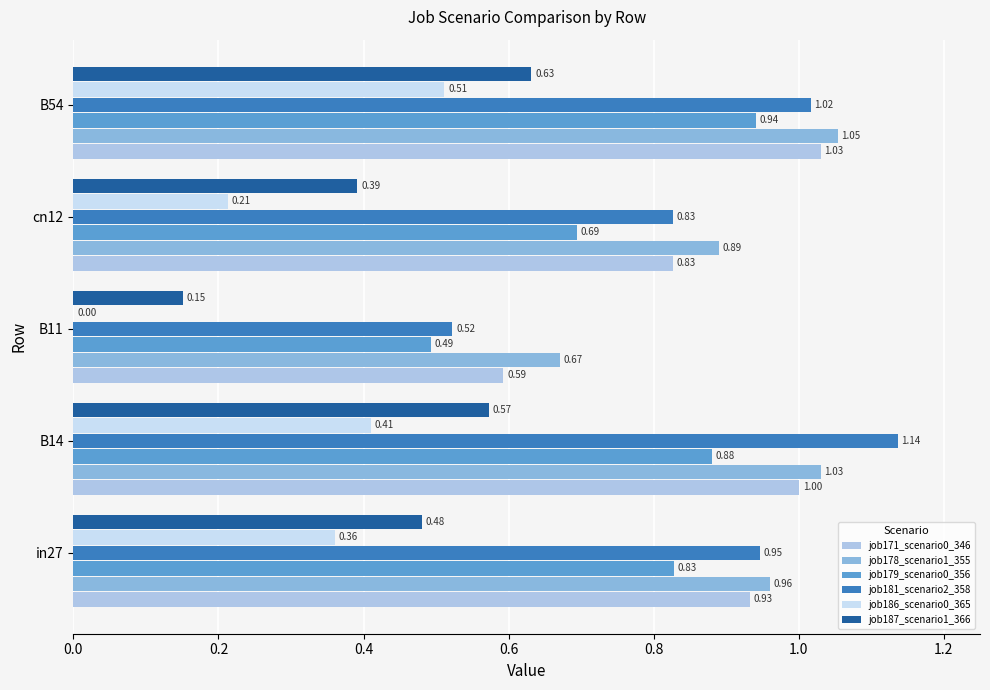

How many categories are shown in the chart?

5